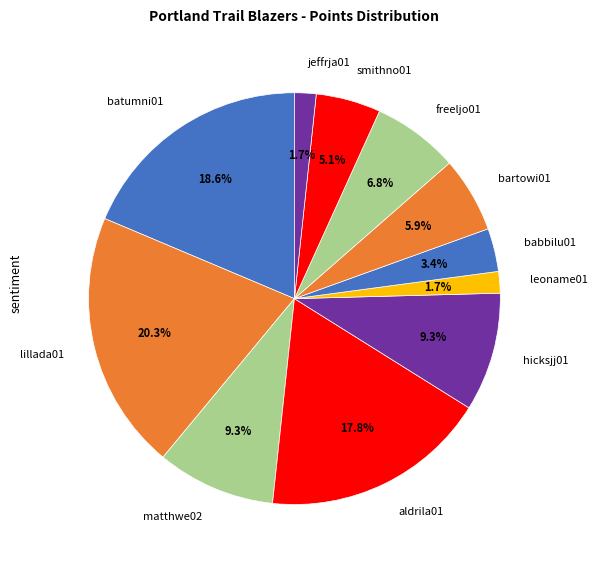

Does hicksjj01 account for over 50% of the chart?

No